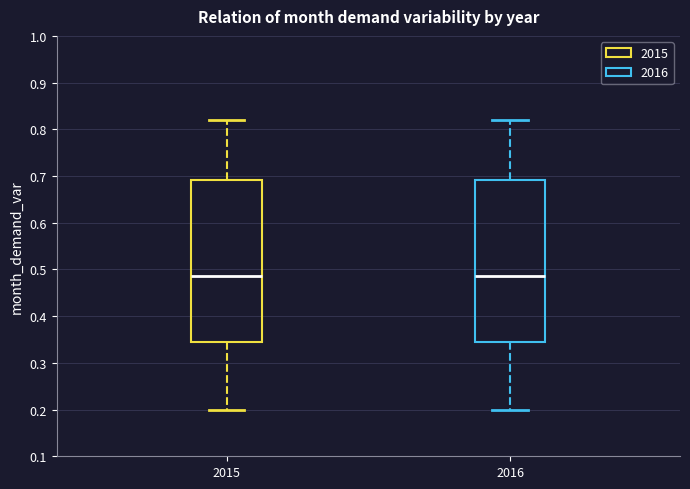

Reading left to right, transcribe this box plot: for each box, give where its median line is, the range the box spans, and where its two whiskers end, as read against the y-axis. The values are not printed on the chart, so give them approximately, as read against the axis.

2015: median 0.49, box 0.35 to 0.69, whiskers 0.20 to 0.82
2016: median 0.49, box 0.35 to 0.69, whiskers 0.20 to 0.82